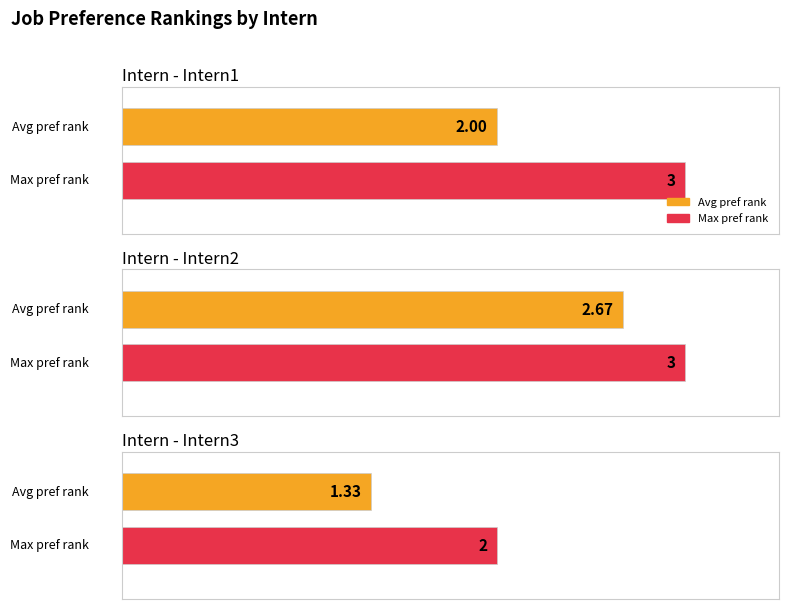

Does the chart contain stacked bars?

No